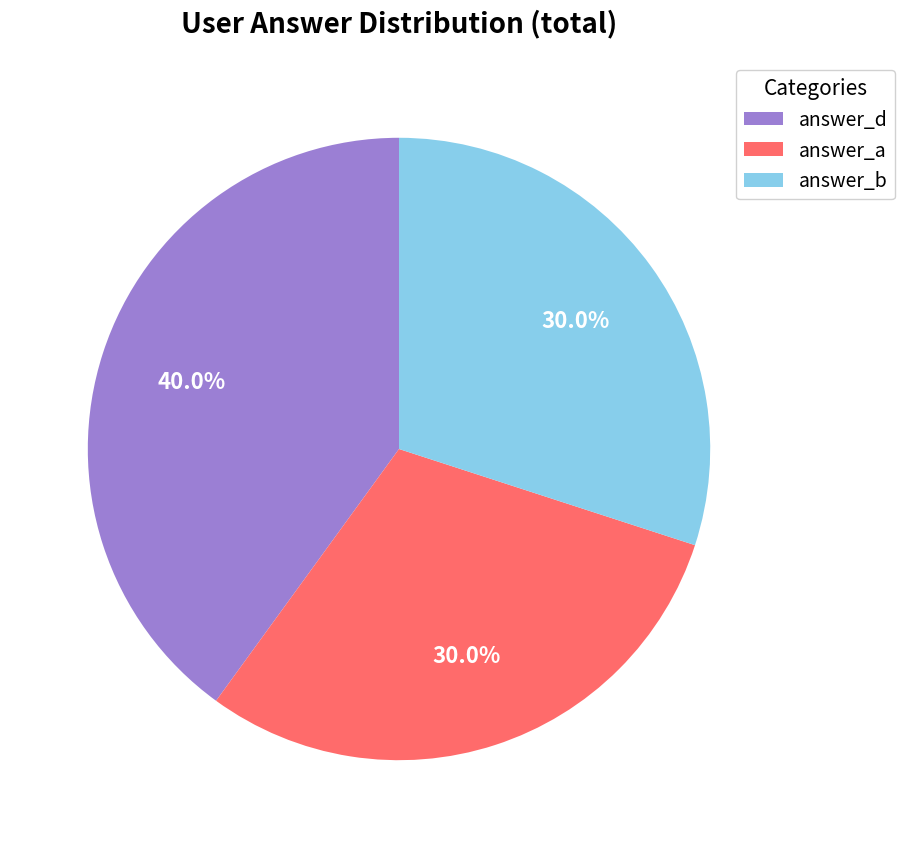

Between answer_d and answer_a, which is larger?

answer_d